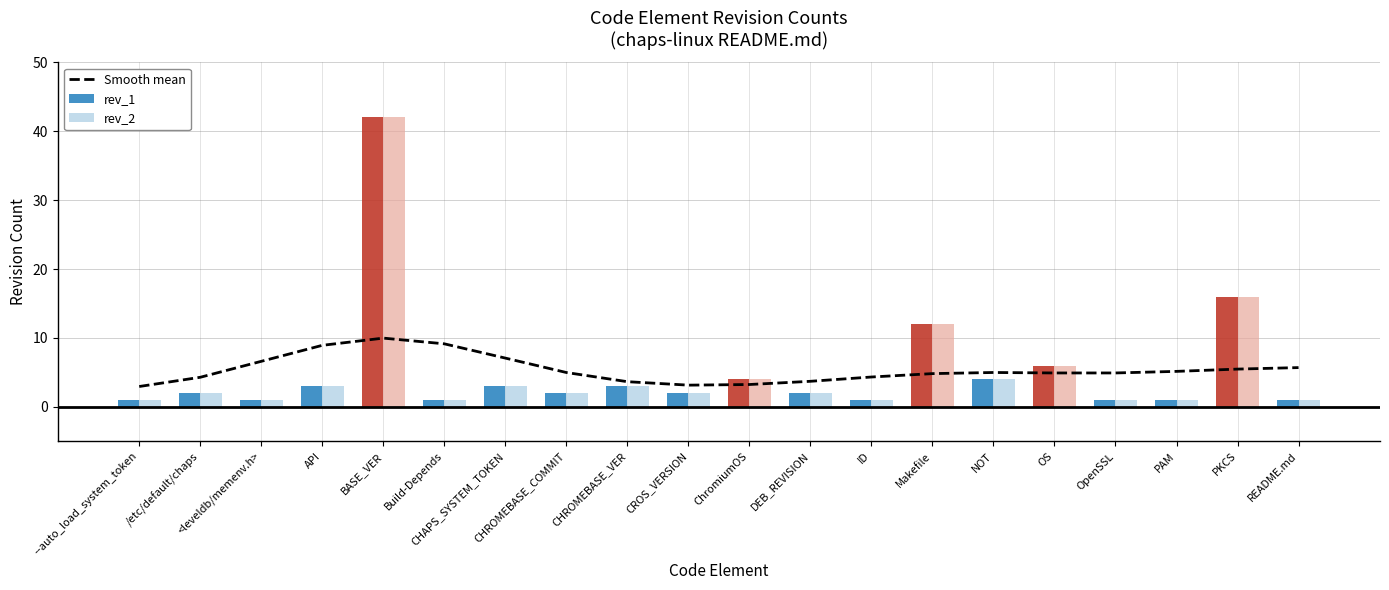

List the series in order of their peak value, lowest first.

Smooth mean, rev_1, rev_2